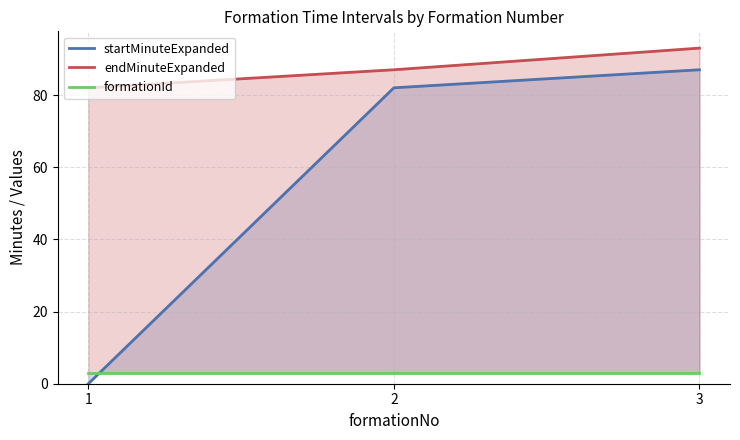

The value of startMinuteExpanded at 1 is 28. True or false?

False